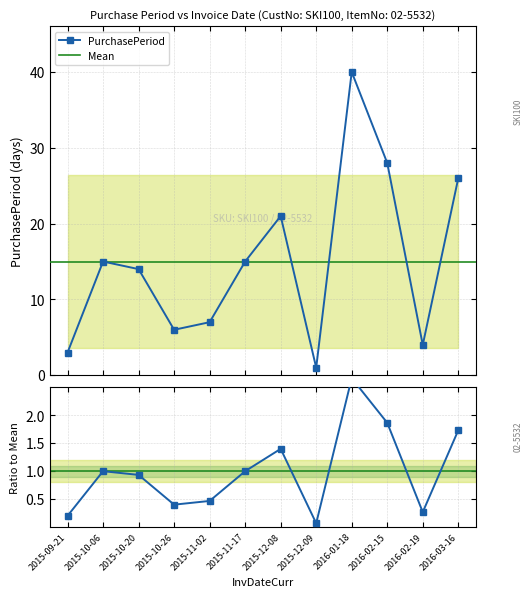

Does the chart display data point markers on the line(s)?

Yes